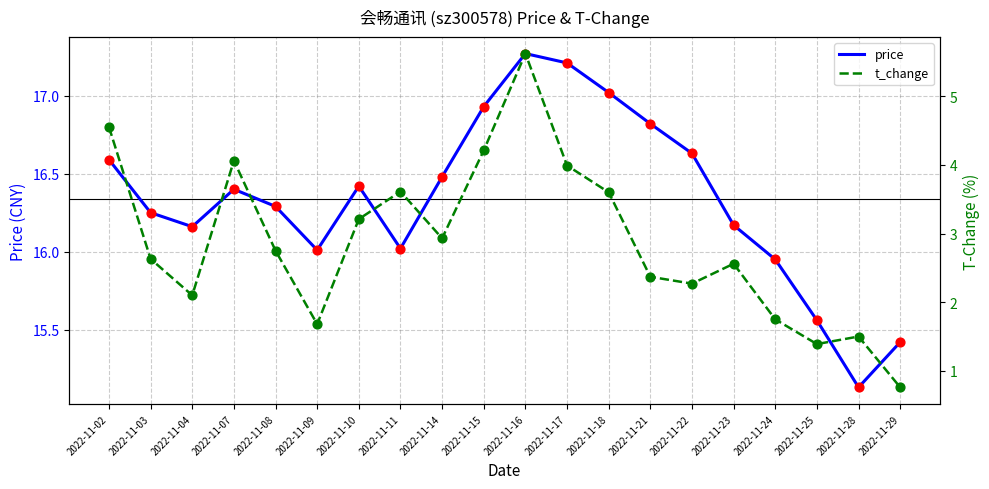

What are all the series names shown in the legend?

price, t_change